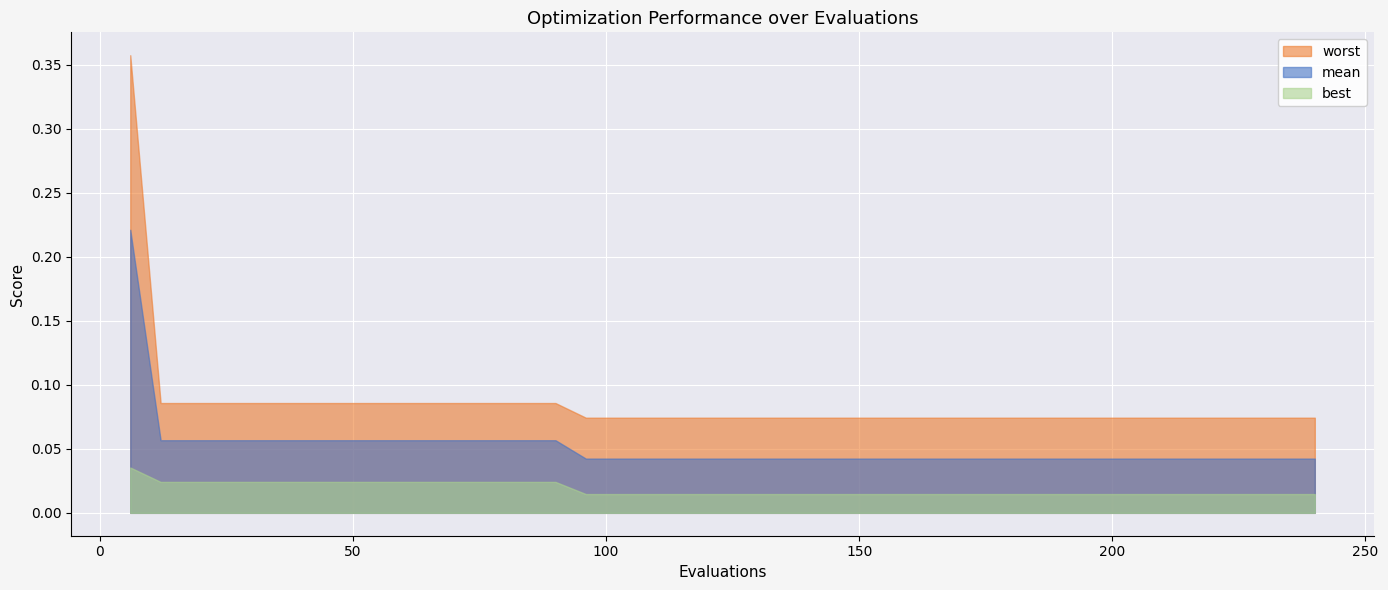

Which category has the lowest value in the worst series?

96